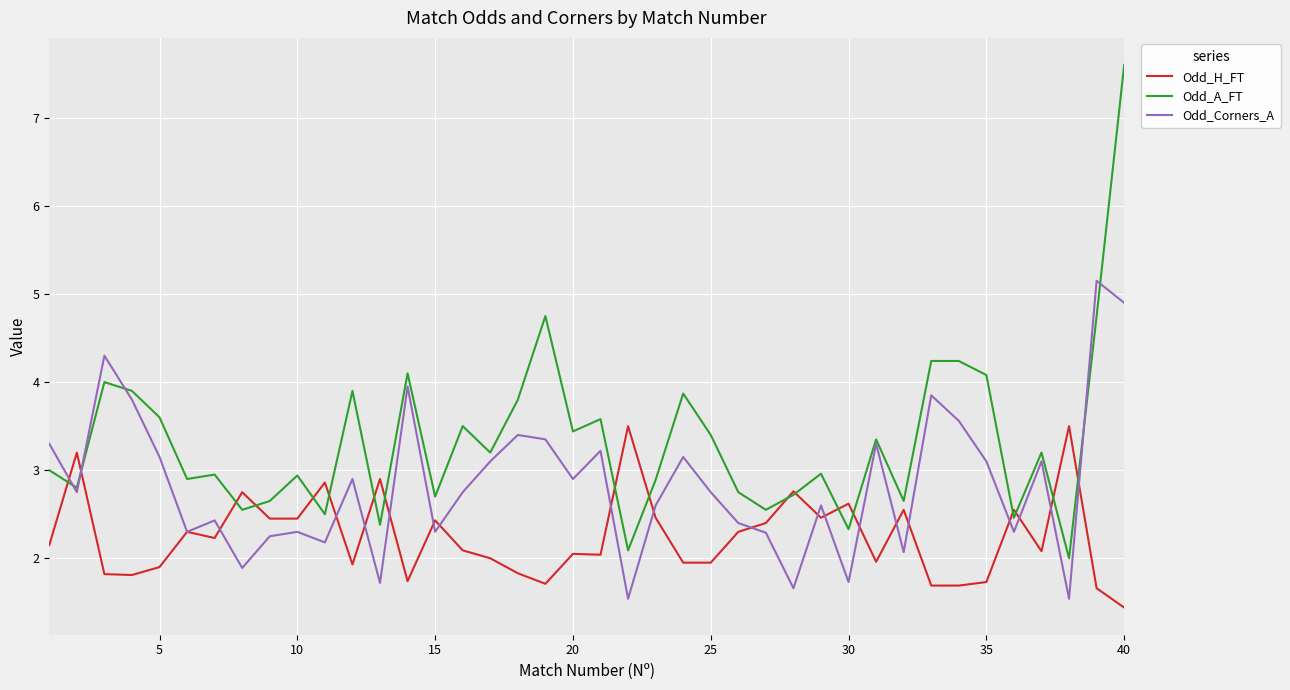

What is the minimum value for Odd_A_FT?

2.0